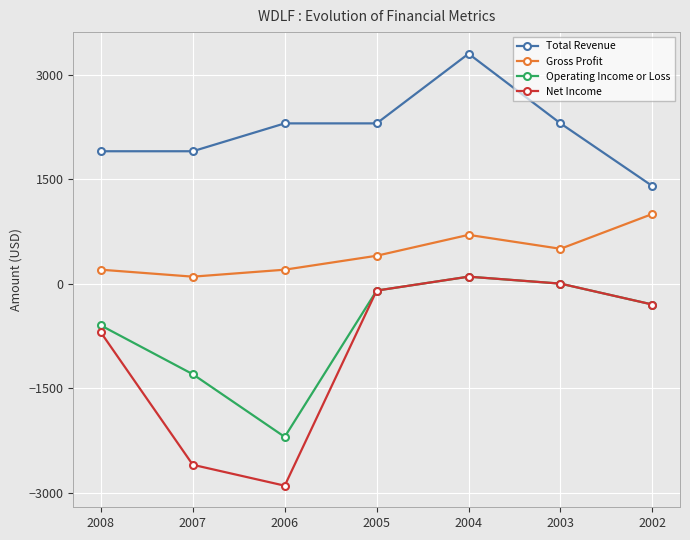

How many values in the Net Income series are below -300?

3